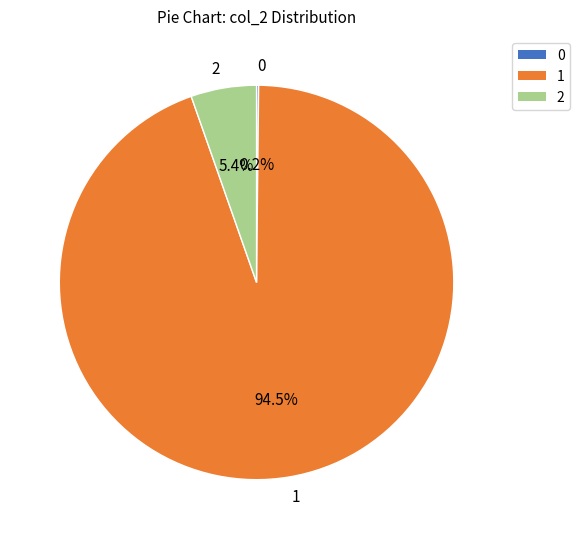

Which category accounts for the majority?

1